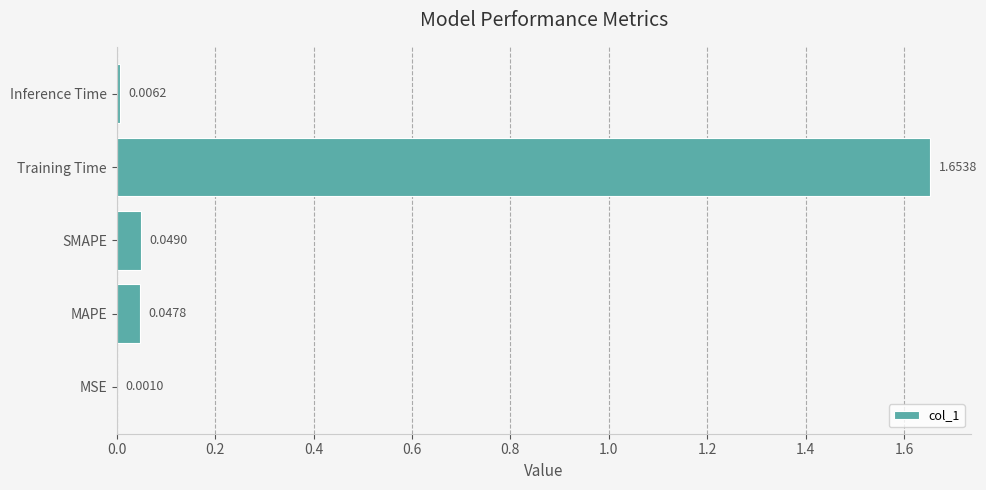

Which category has the highest value across all series?

Training Time